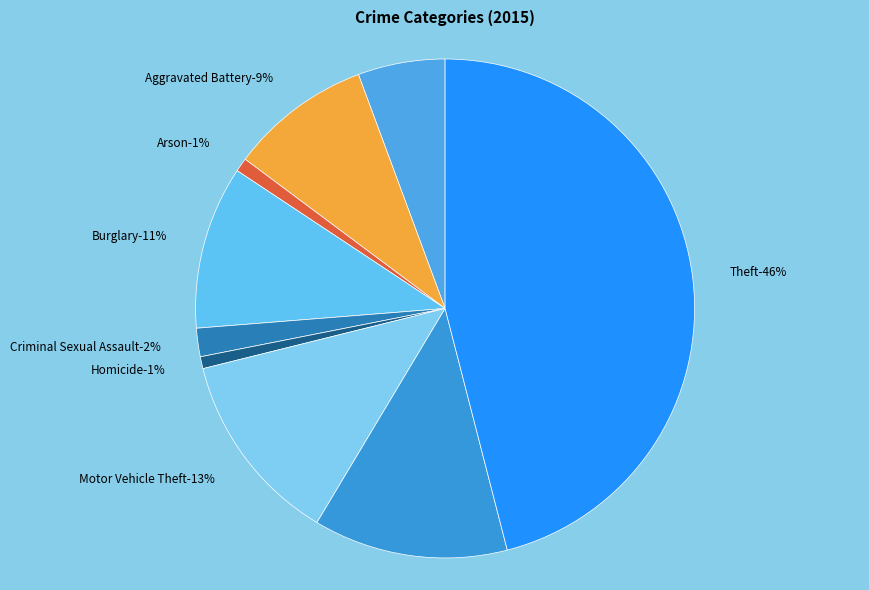

Which category has the smallest portion of the pie?

Homicide